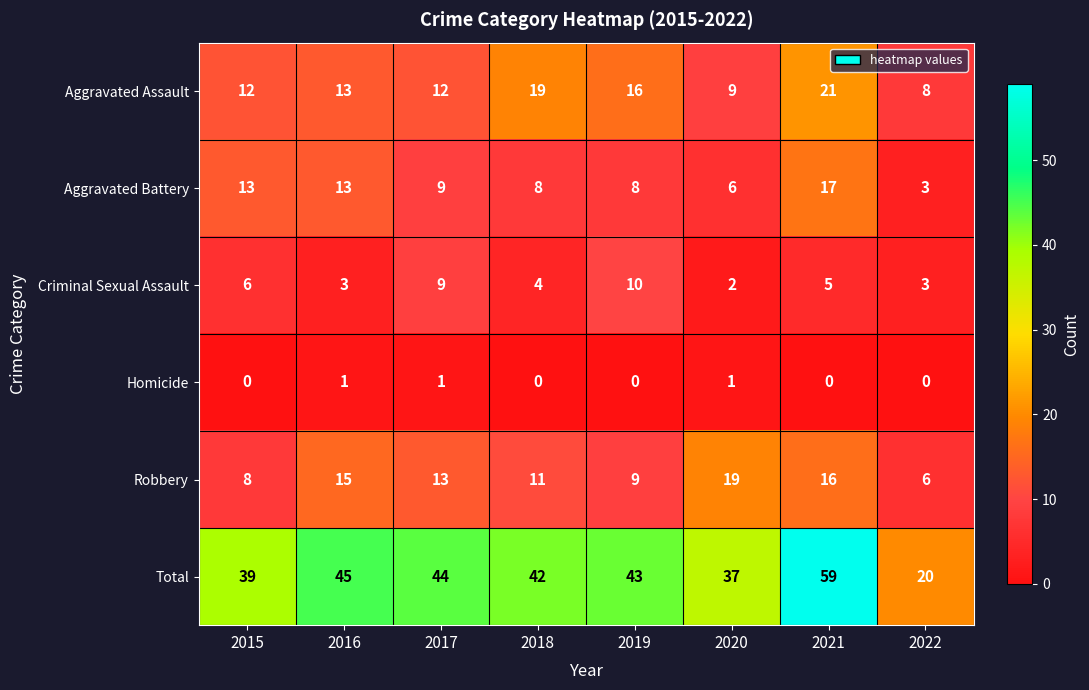

At which label does Aggravated Battery reach its minimum?

2022